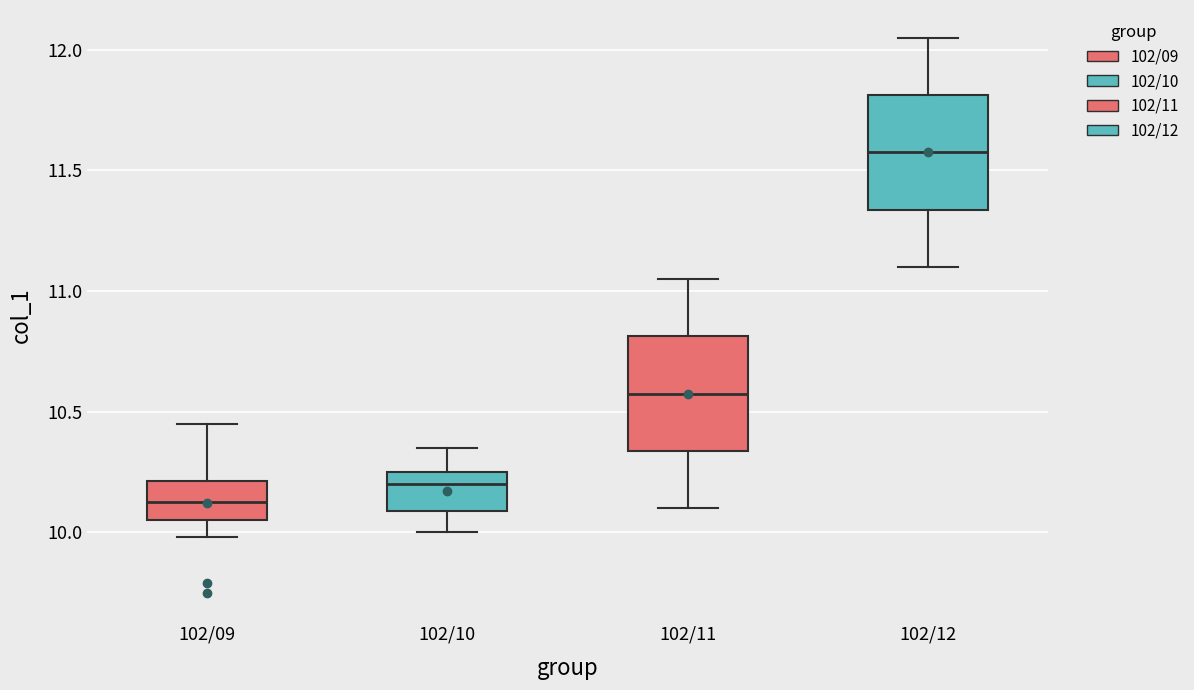

Which box's median line is the lowest?

102/09